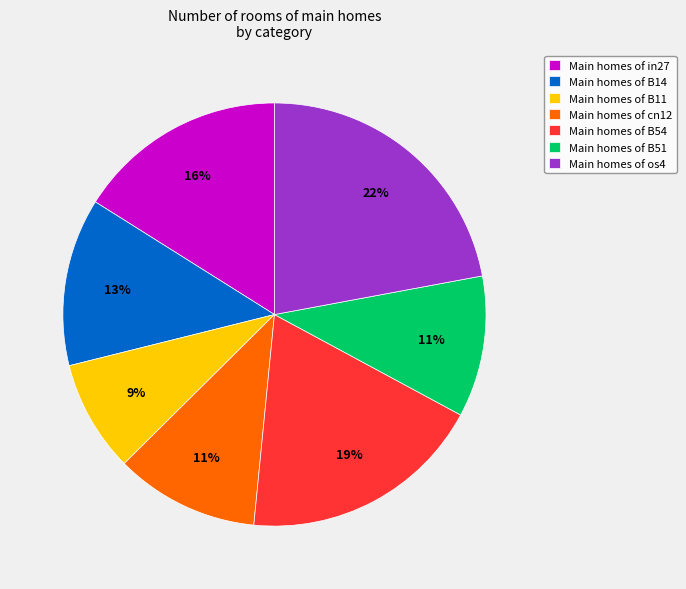

What percentage is the Main homes of cn12 slice, to the nearest percent?

11%